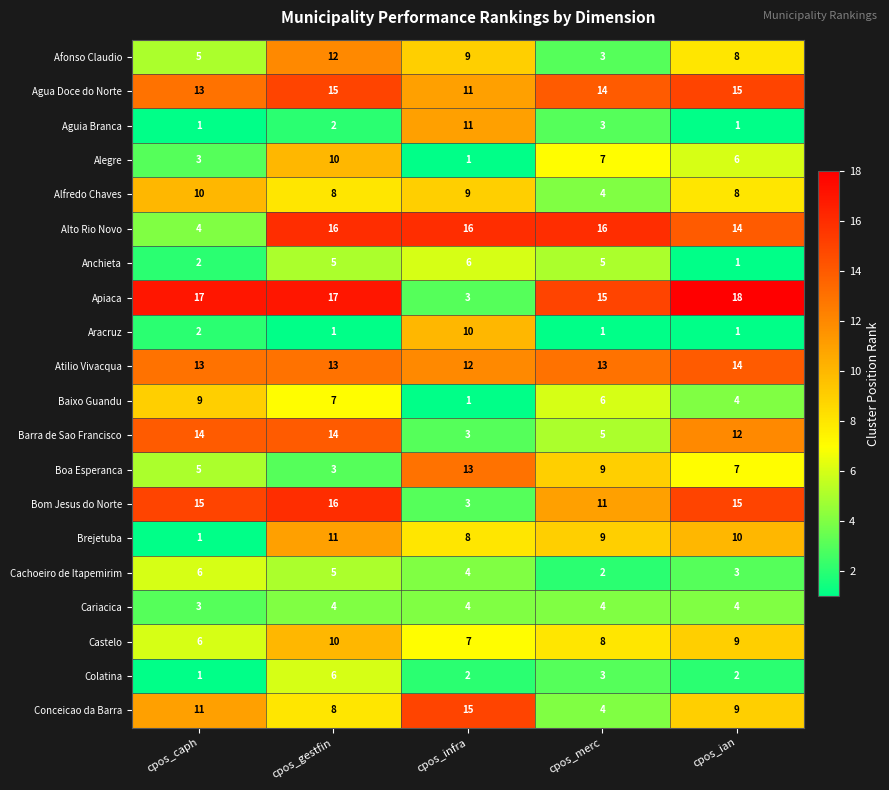

What is the sum of all Aracruz values?

15